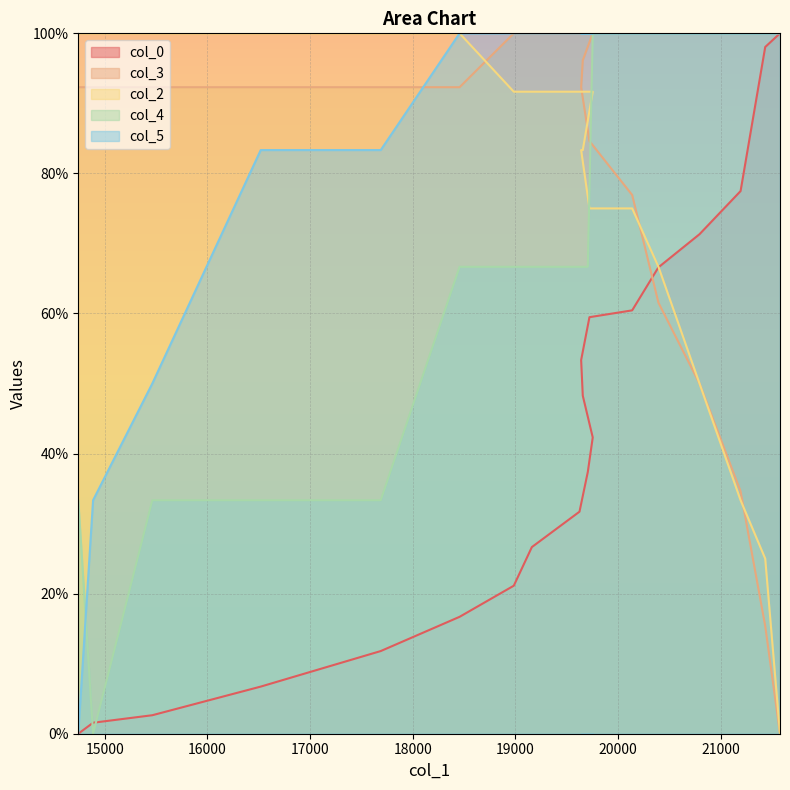

Is it true that col_4 equals 100.0 at 21193?

True